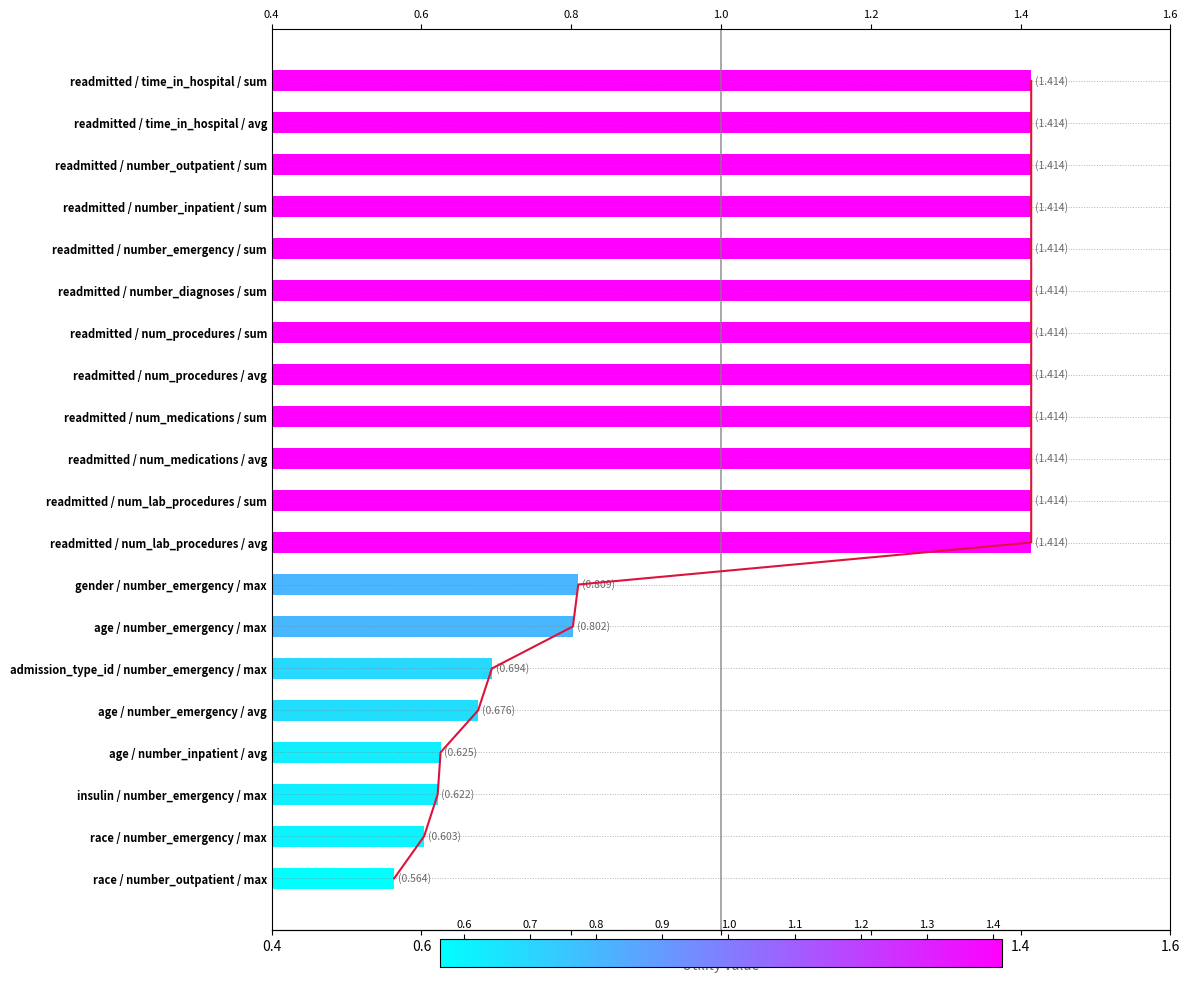

What is the change in value from readmitted / num_lab_procedures / avg to race / number_outpatient / max?

-0.9